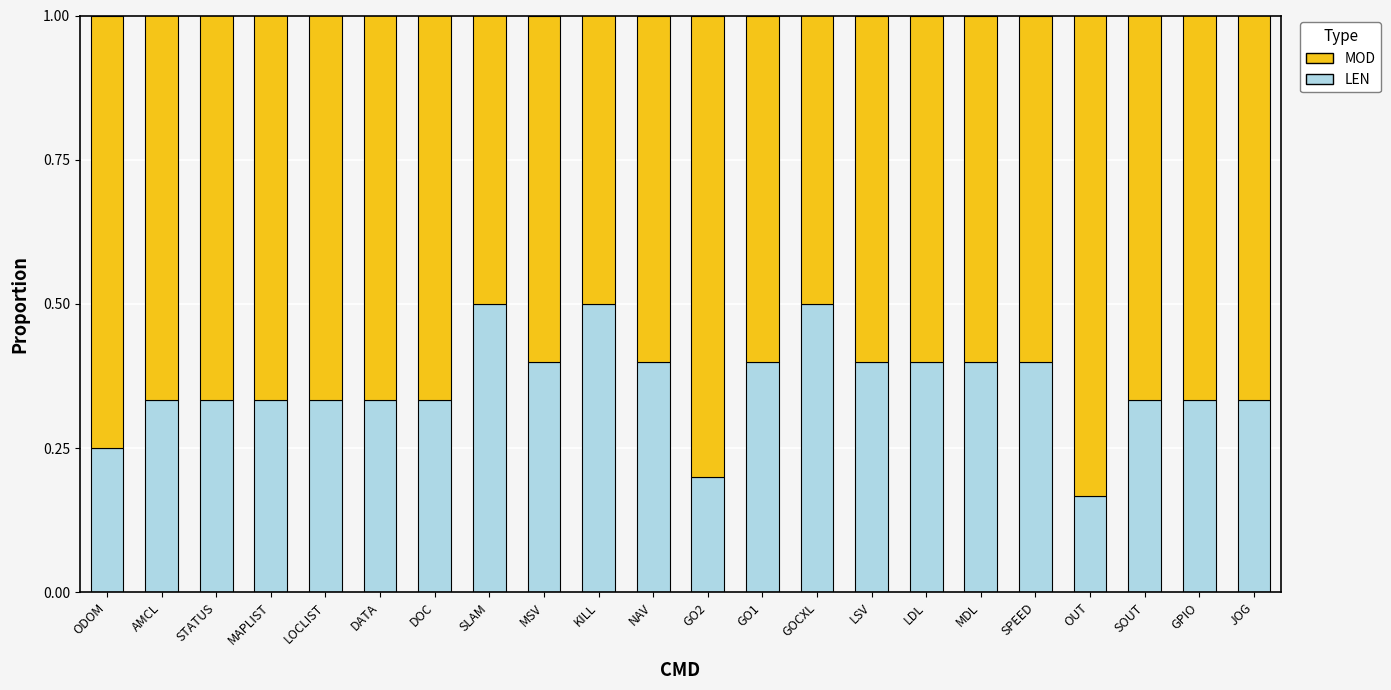

The LEN series shows 0.5 at GPIO. True or false?

False